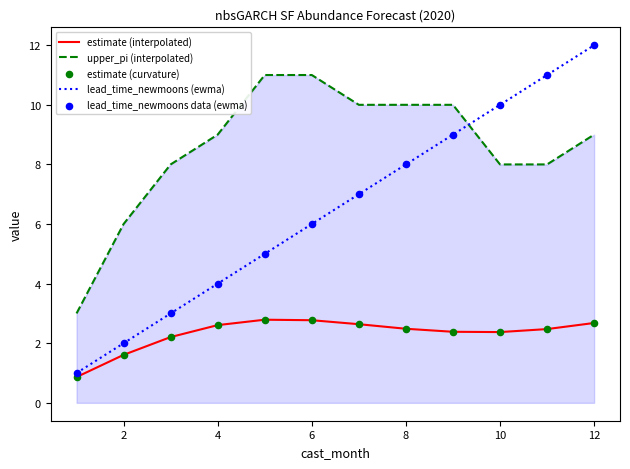

Which series has the largest total across all categories?

upper_pi (interpolated)